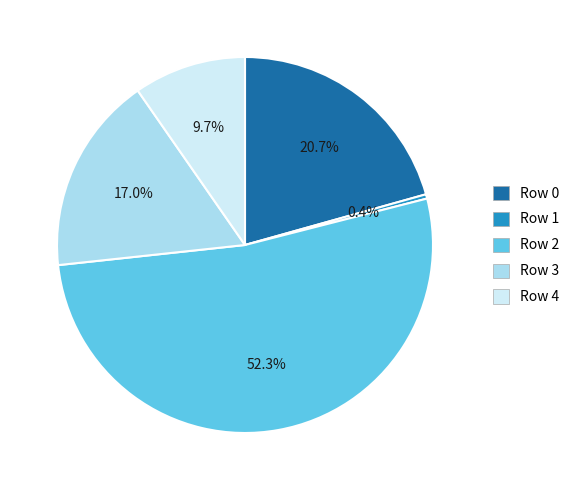

Which slice is the largest?

Row 2